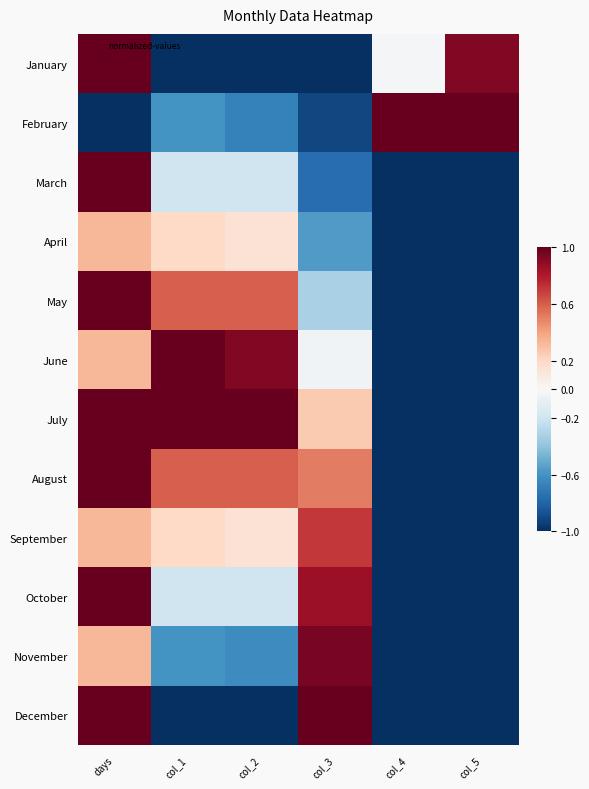

At which category is the sum across all series the highest?

days